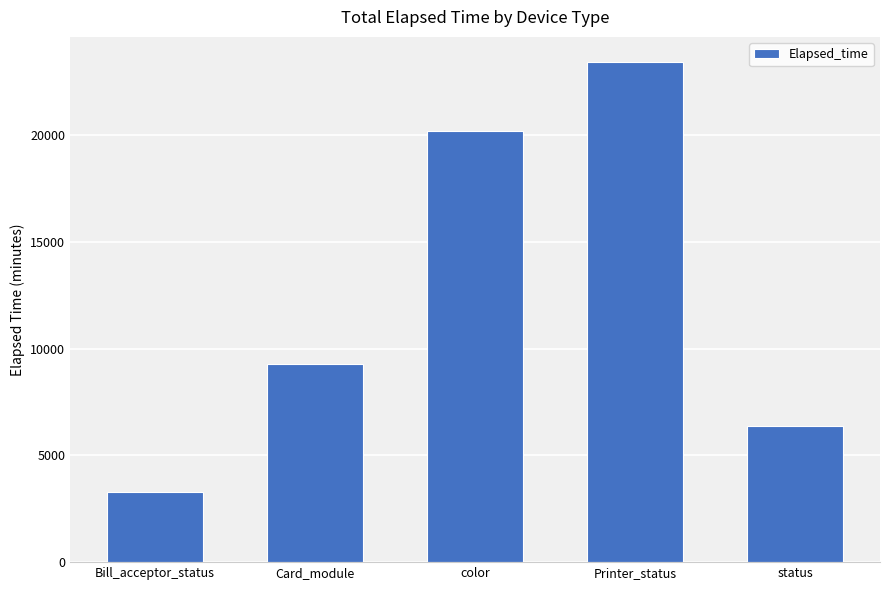

What is the ratio of the value at Card_module to the value at Printer_status?

0.4